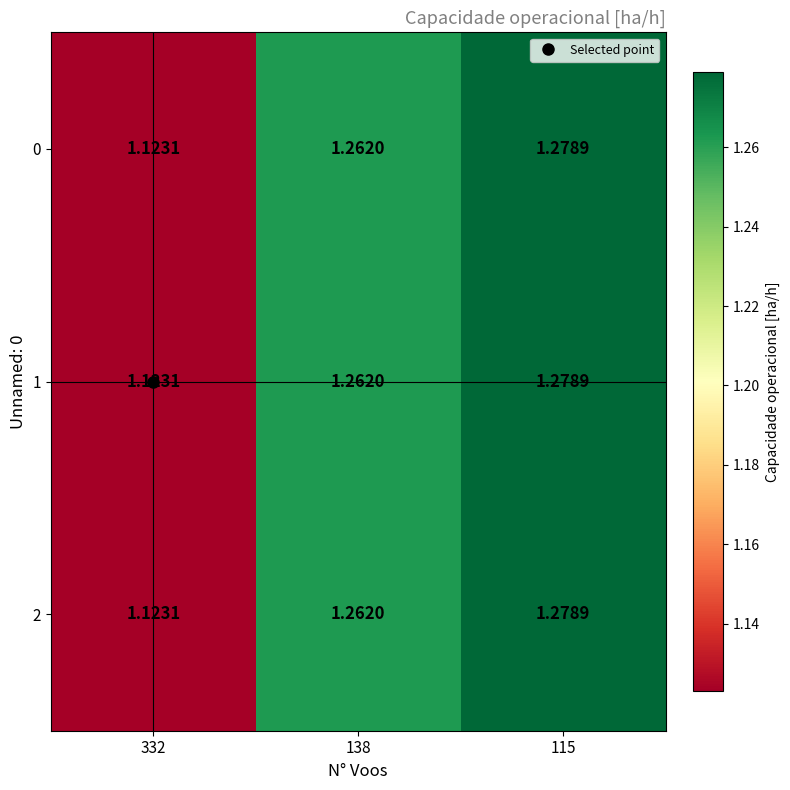

Is the value of 2 at 115 greater than the value of 0 at 332?

Yes